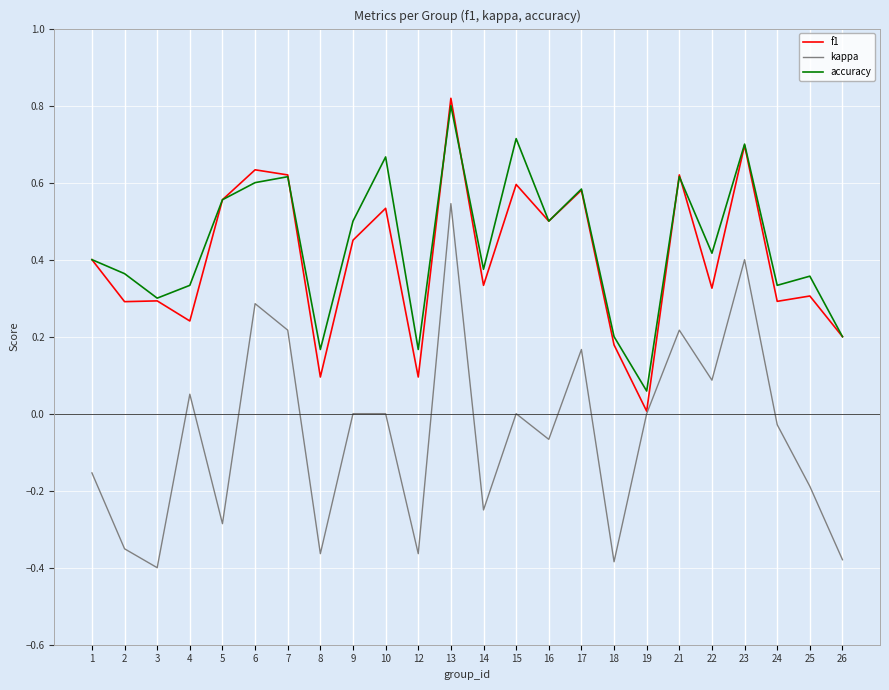

The accuracy series shows 0.3 at 3. True or false?

True